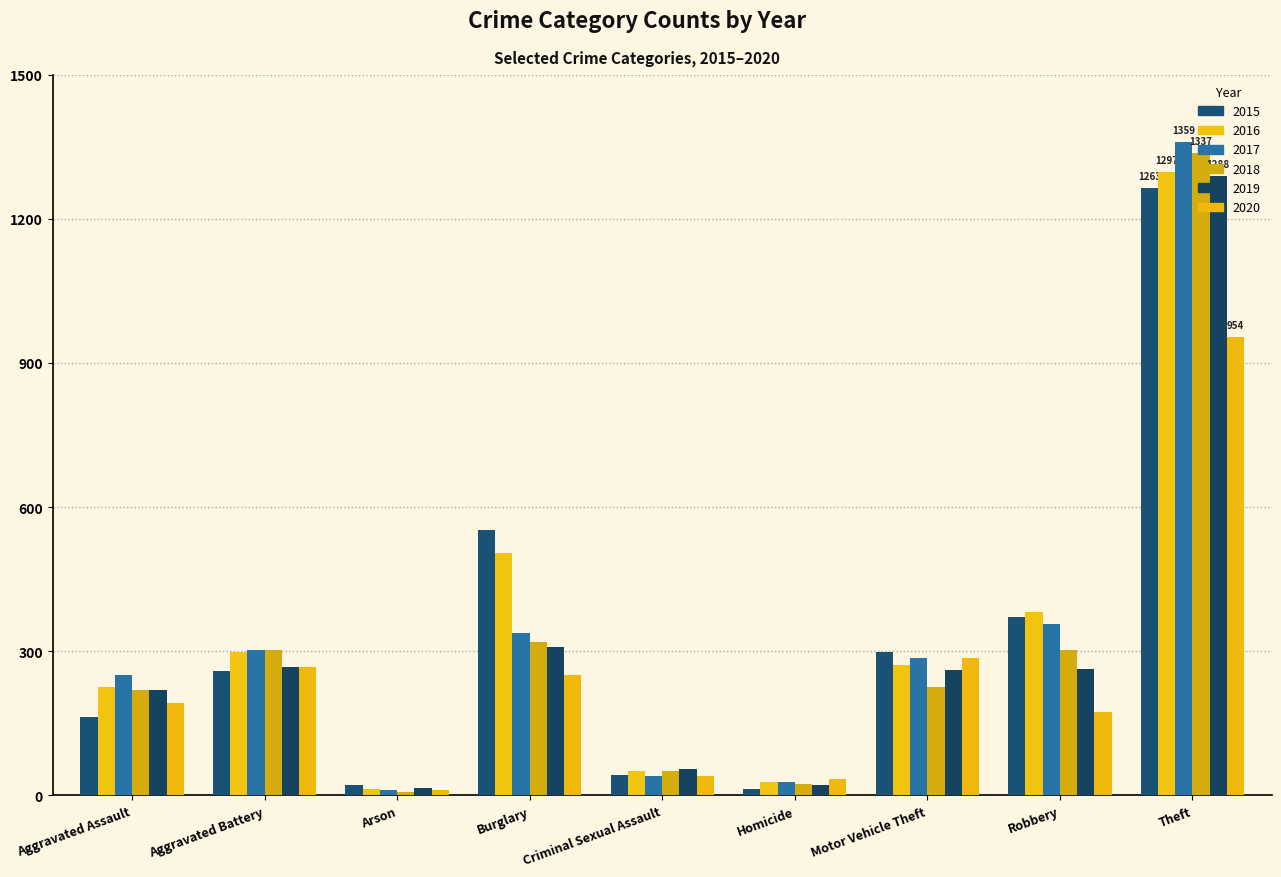

How many data points does each series have?

9